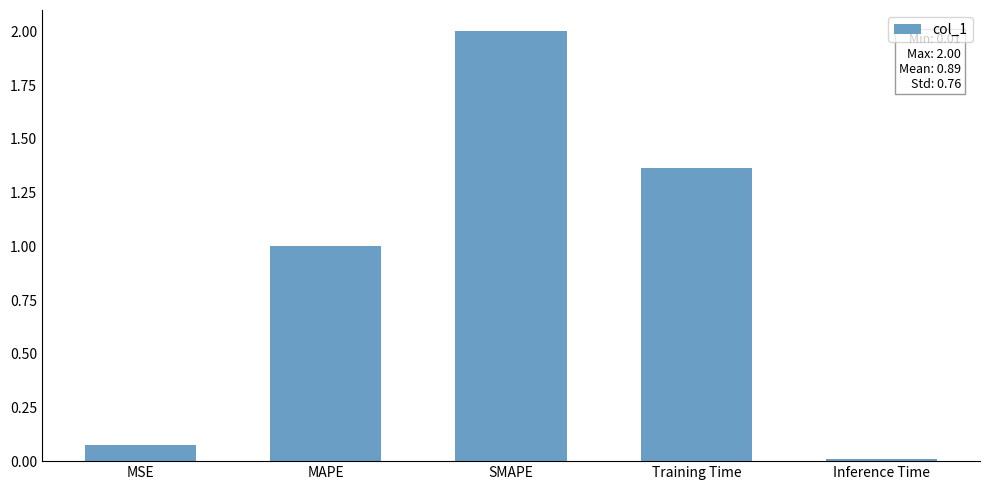

What position from the left is MSE?

1